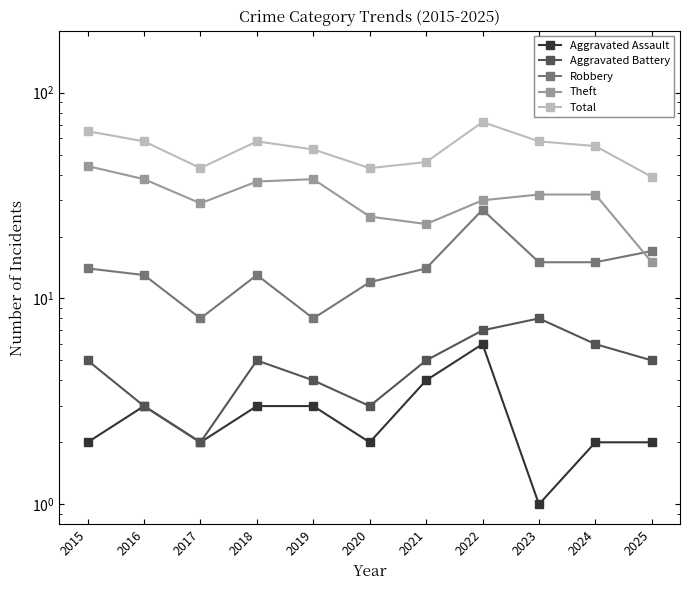

At which category does Theft reach its first local peak?

2019